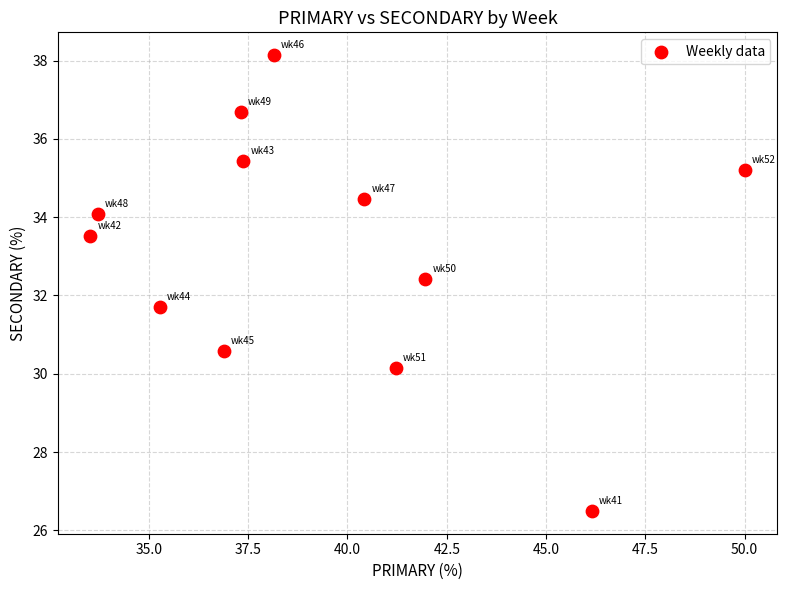

What is the range of X values (max minus min)?

16.5